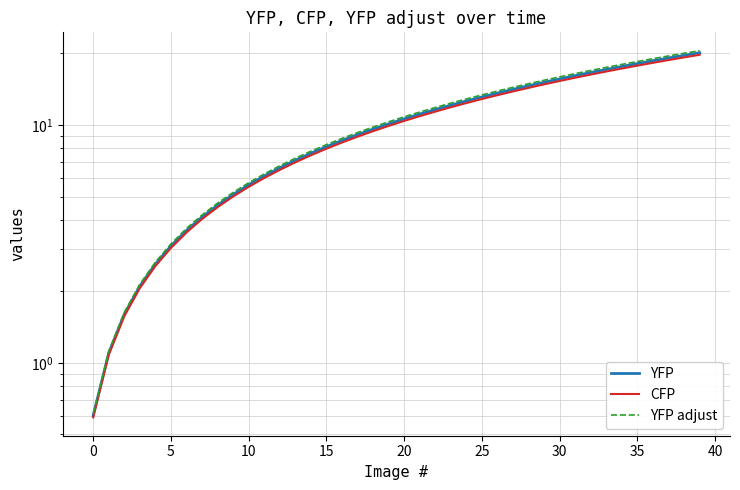

Between 15 and 20, which series saw the biggest shift?

YFP adjust